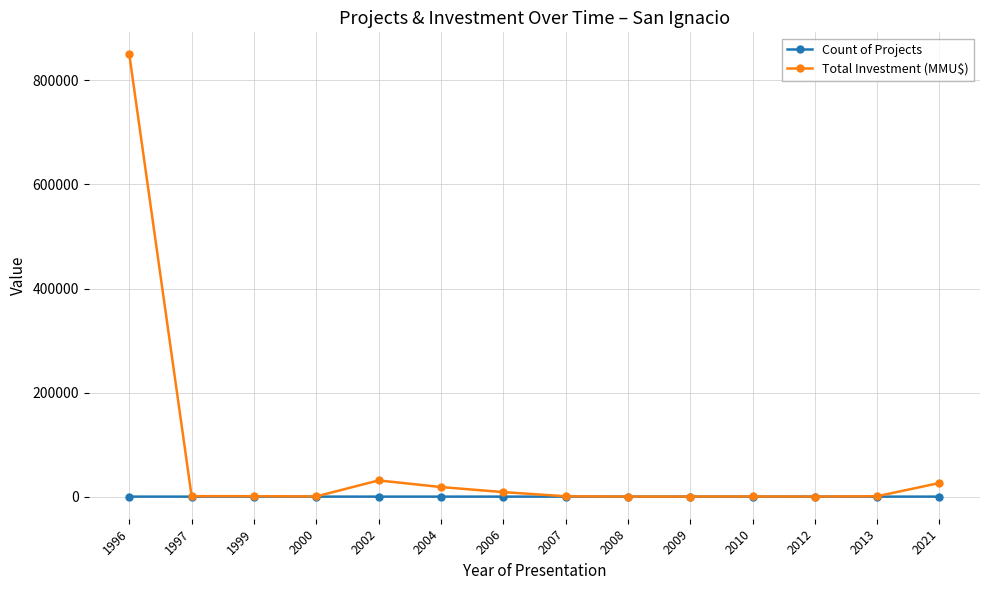

At which category is the sum across all series the highest?

1996